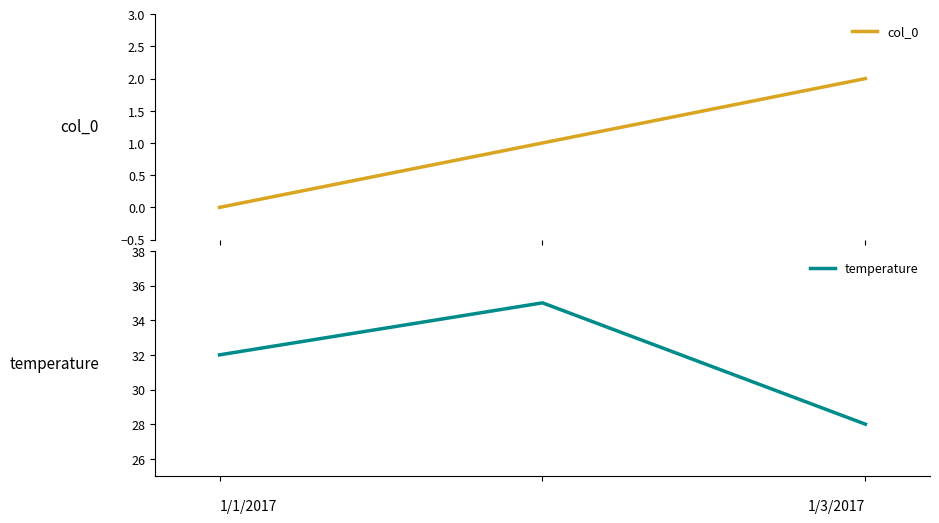

What is the minimum value for temperature?

28